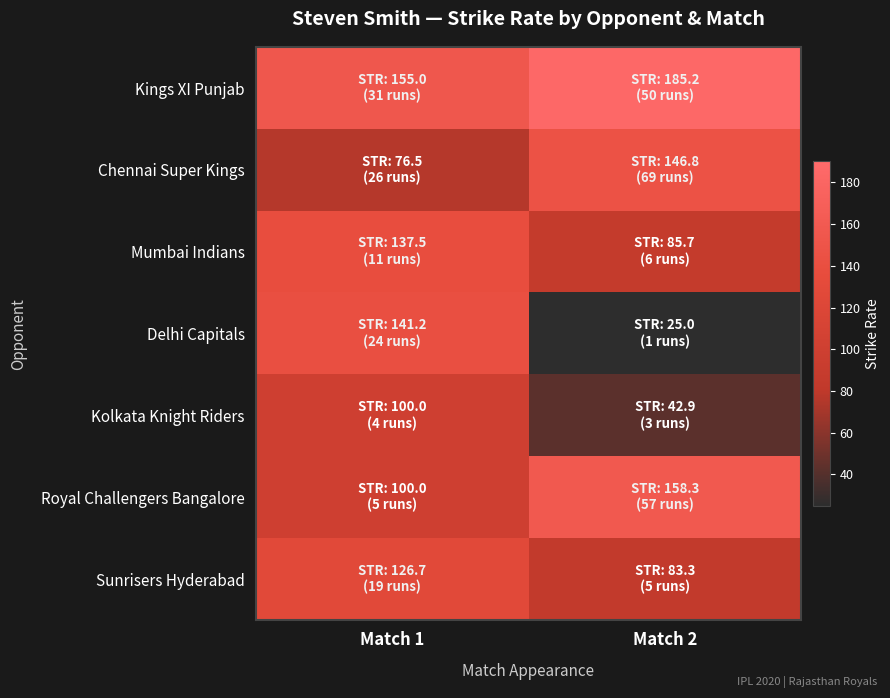

What is the total value across all series at Match 2?

727.2